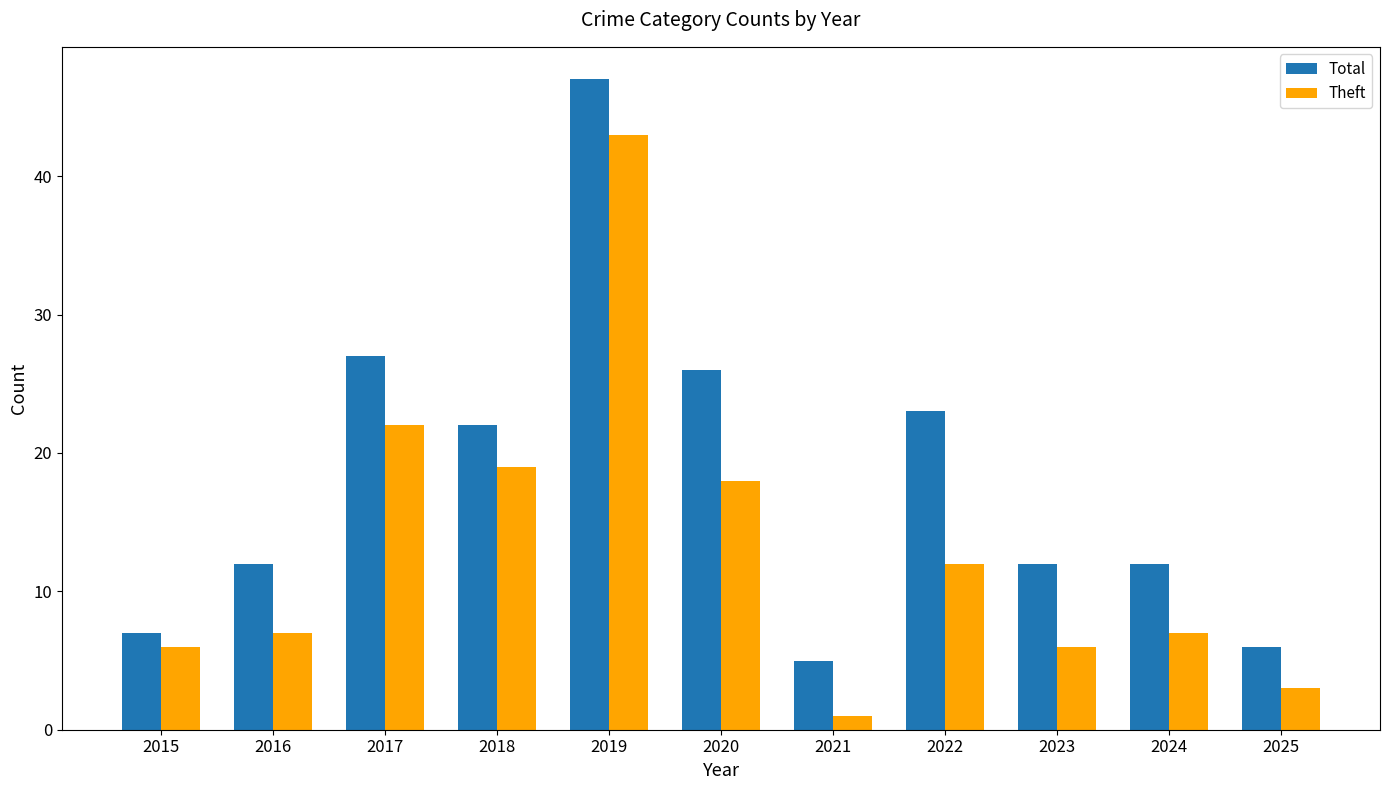

At 2025, list the series in order from smallest to largest.

Theft, Total